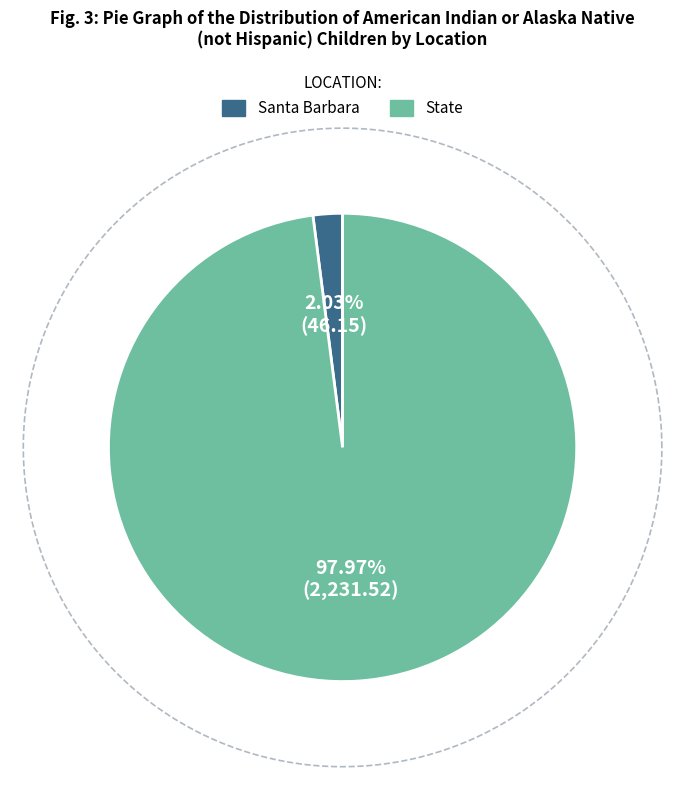

Which category has the biggest portion of the pie?

State